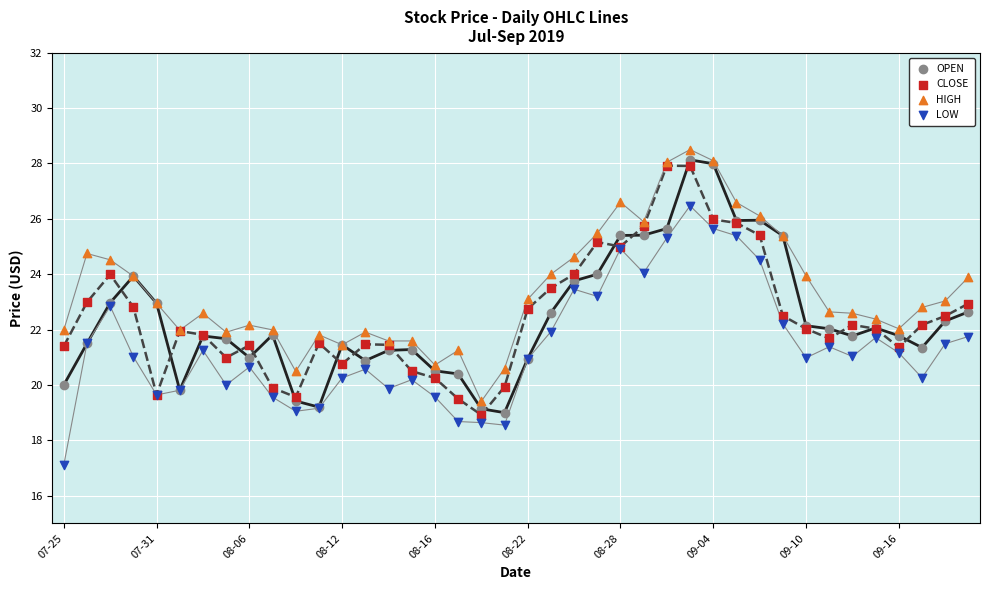

What are all the series names shown in the legend?

OPEN, CLOSE, HIGH, LOW